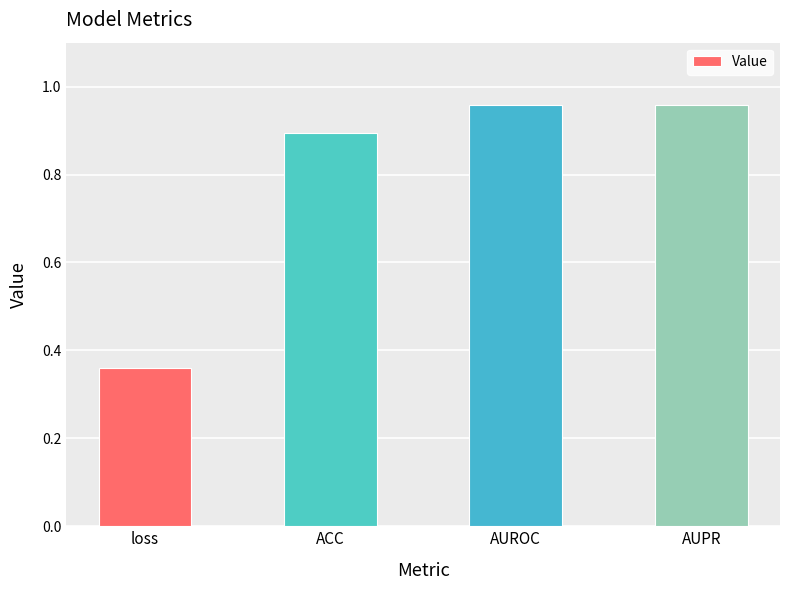

The value at ACC is 0.9. True or false?

True